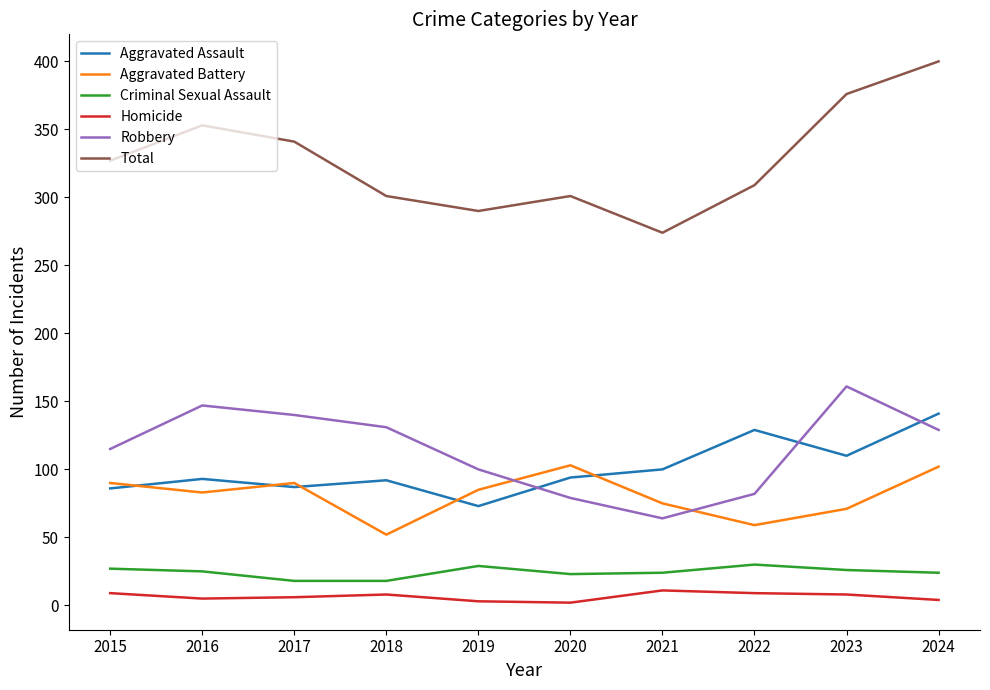

True or false: Total and Homicide cross at least once.

False